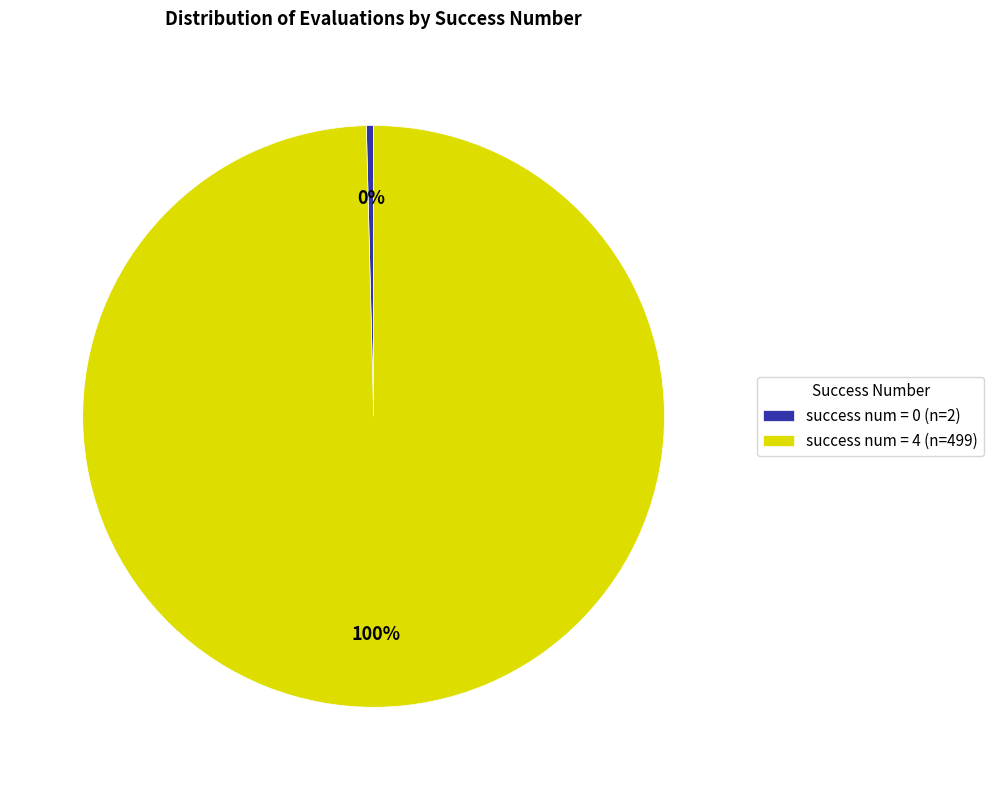

Rank the categories by value from highest to lowest.

success num = 4 (n=499), success num = 0 (n=2)